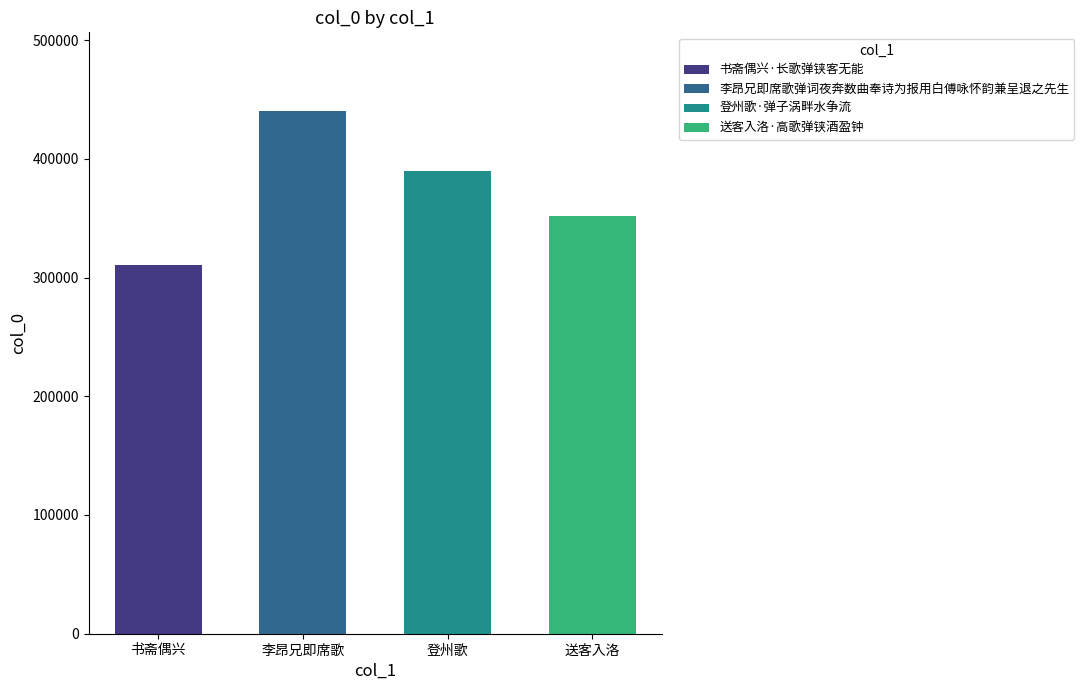

At which label does the data first exceed 389841?

李昂兄即席歌弹词夜奔数曲奉诗为报用白傅咏怀韵兼呈退之先生